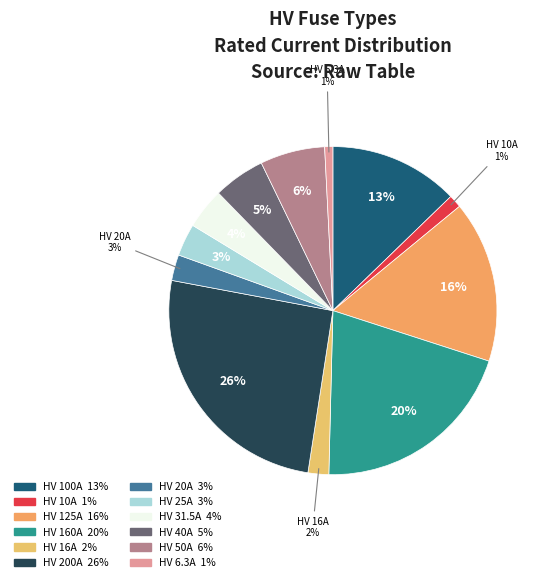

Count the number of slices in the pie.

12